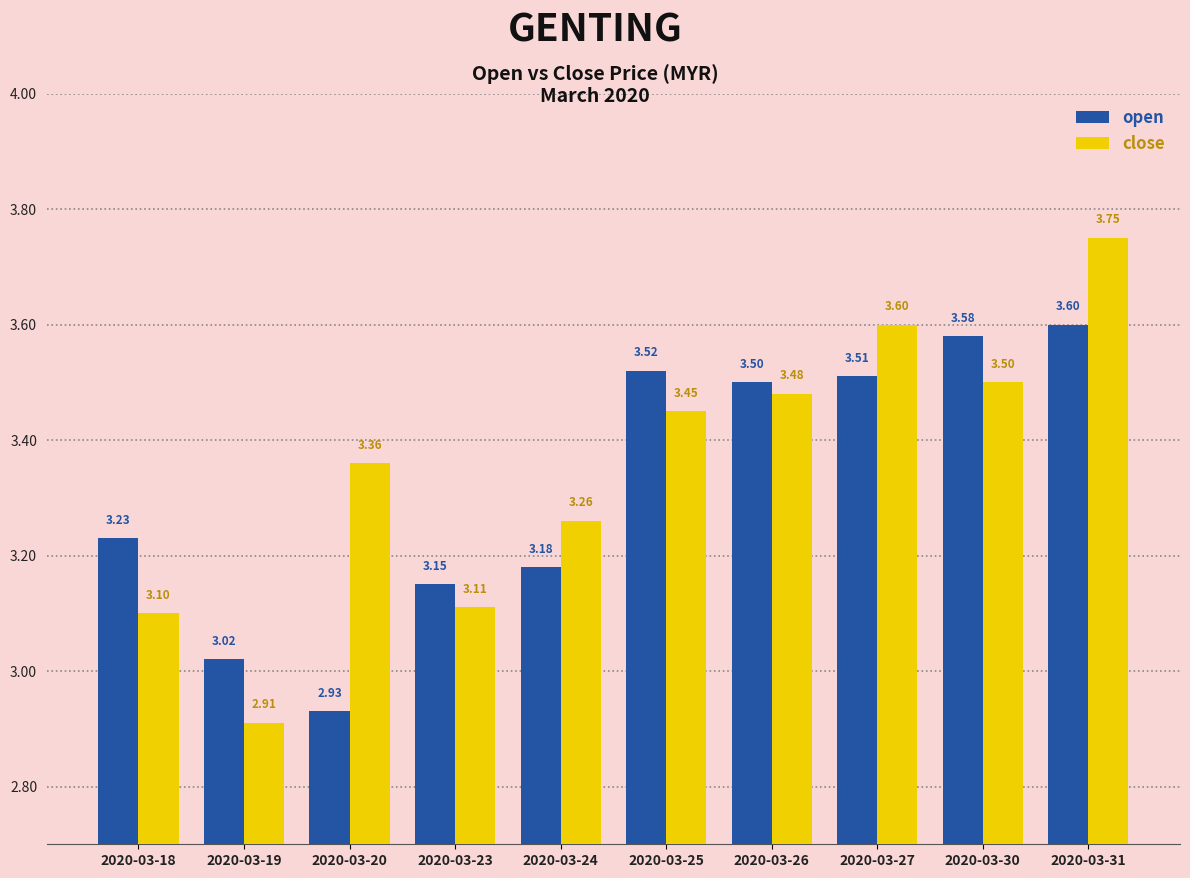

What is the sum of the close values at 2020-03-20 and 2020-03-27?

7.0